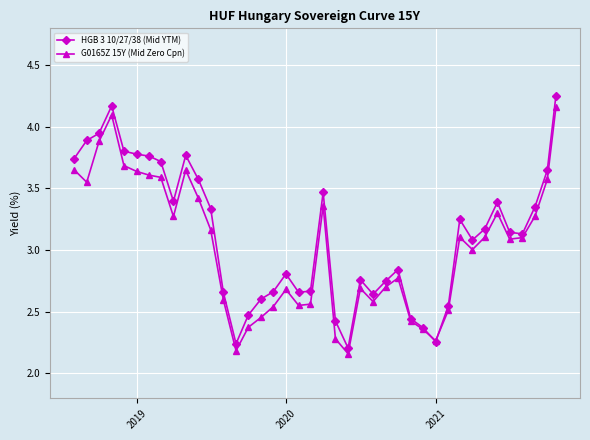

What is the value of the G0165Z 15Y (Mid Zero Cpn) point at the 33rd from the left?

3.0